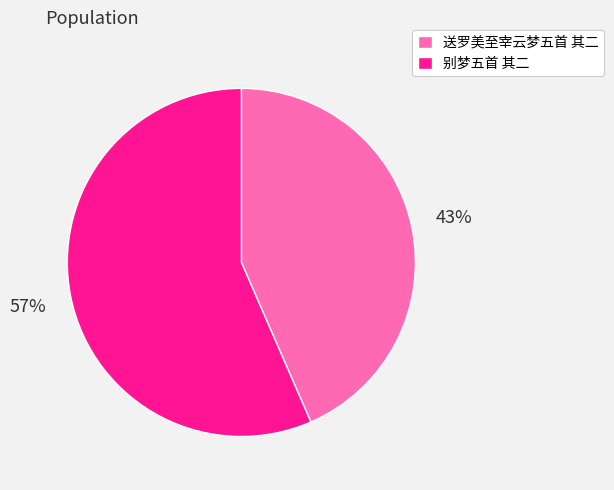

Is the sum of 别梦五首 其二 and 送罗美至宰云梦五首 其二 greater than half?

Yes